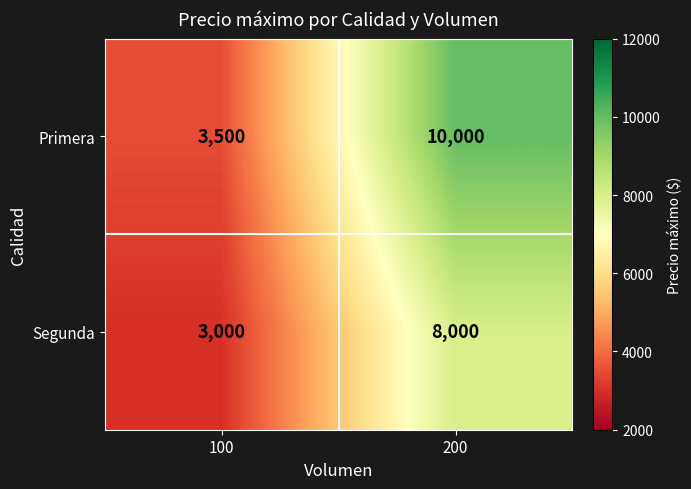

What is the average value of the Primera series?

6750